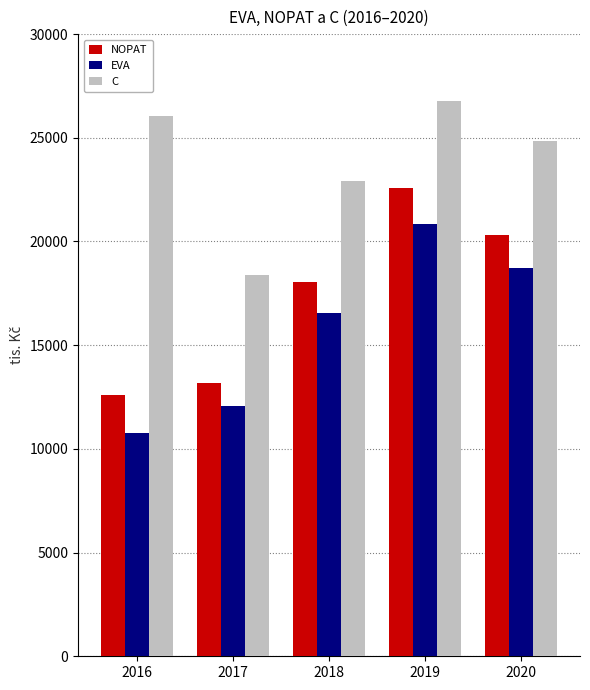

At 2018, list the series in order from largest to smallest.

C, NOPAT, EVA